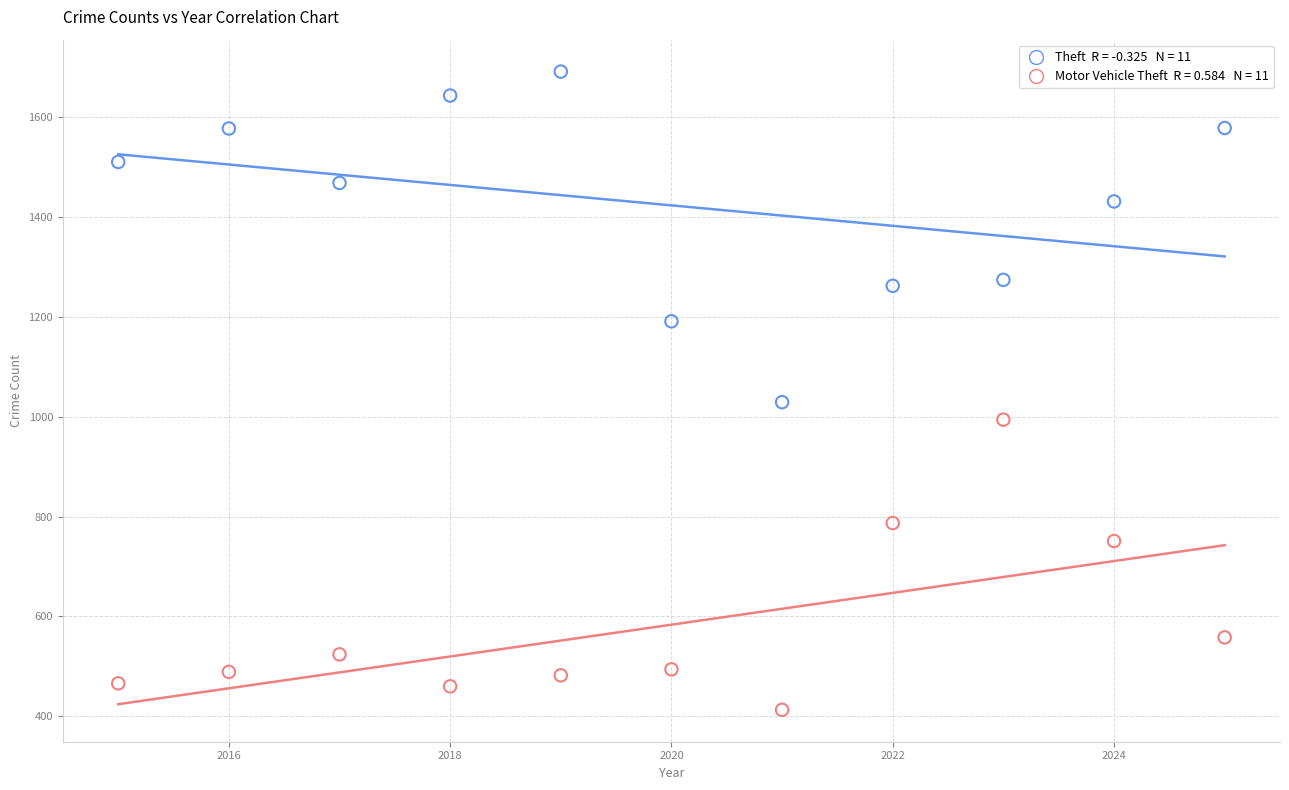

Across all data points, what is the range of Y values (max minus min)?

1278